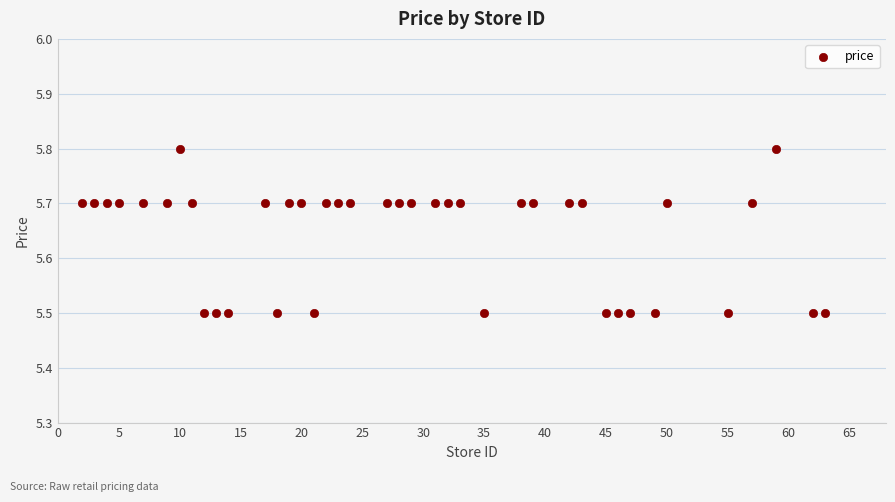

What is the range of X values (max minus min)?

61.0